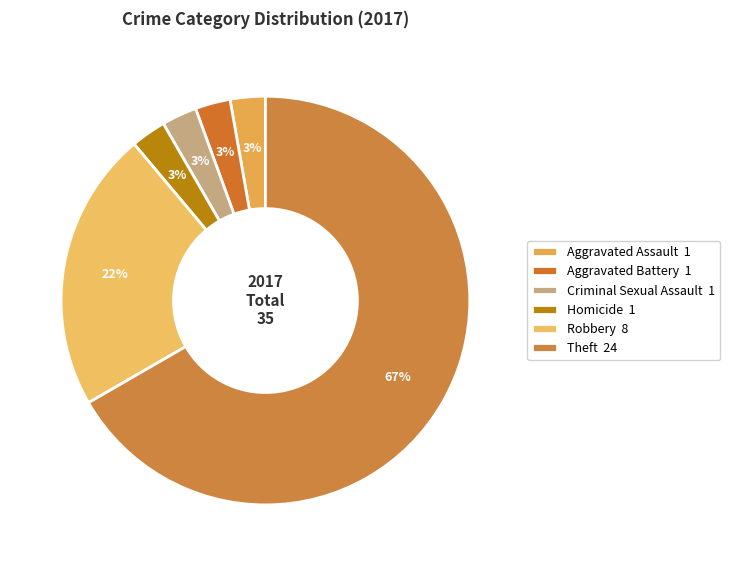

The Criminal Sexual Assault slice represents 3% of the pie. True or false?

True